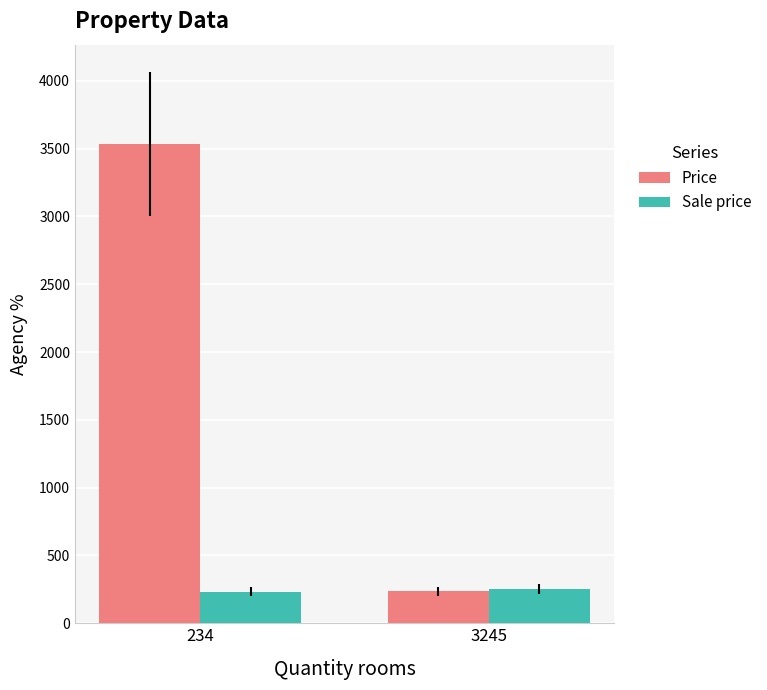

Is the value of Sale price at 234 greater than the value of Price at 234?

No